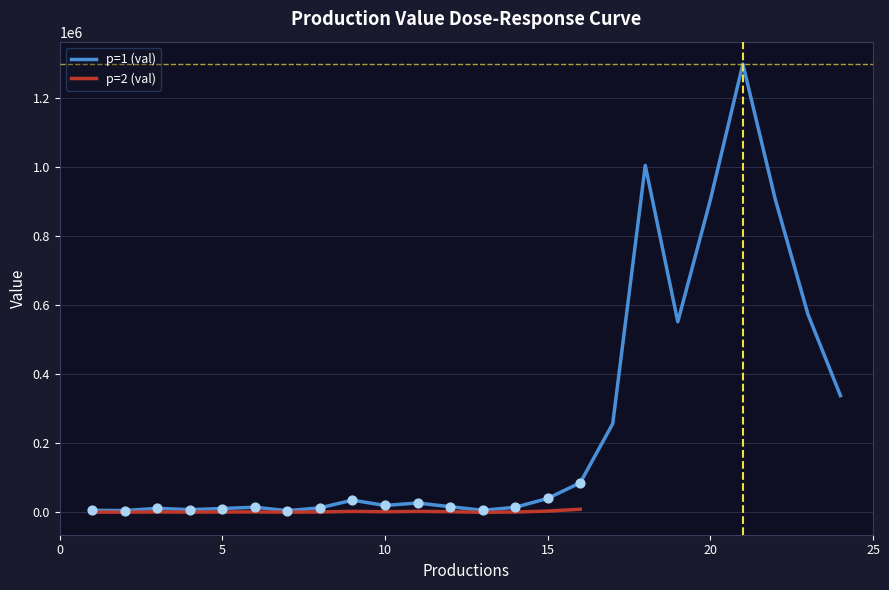

What is the change in value from 2 to 19?

+545988.5